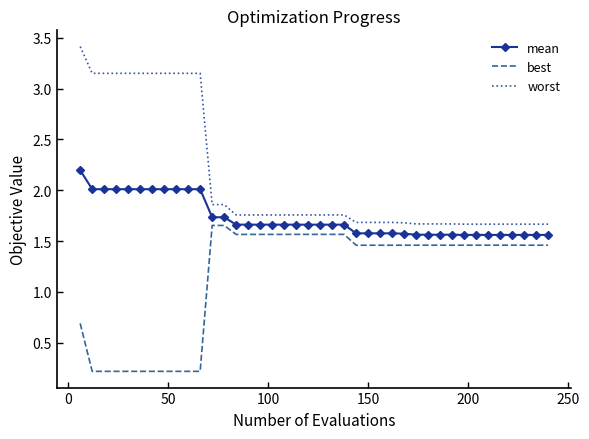

What is the maximum value for worst?

3.4